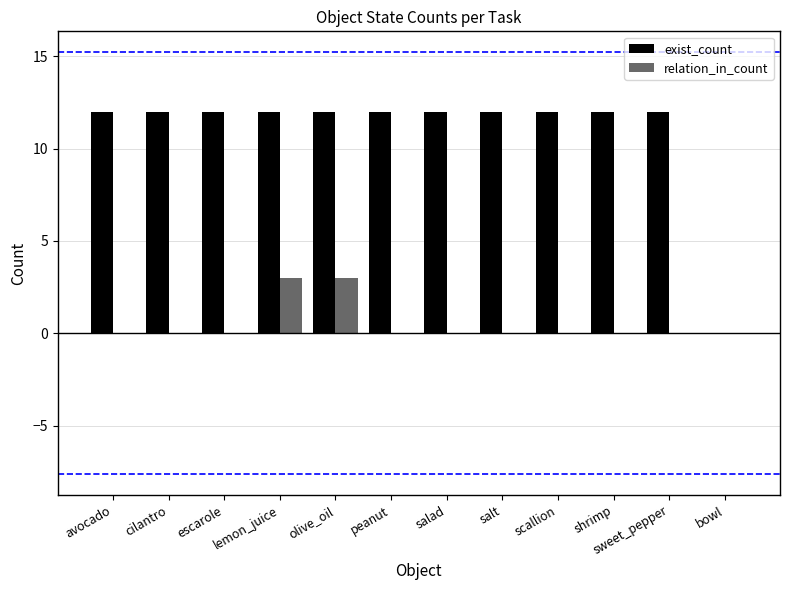

Is the value of relation_in_count at bowl greater than the value of exist_count at peanut?

No